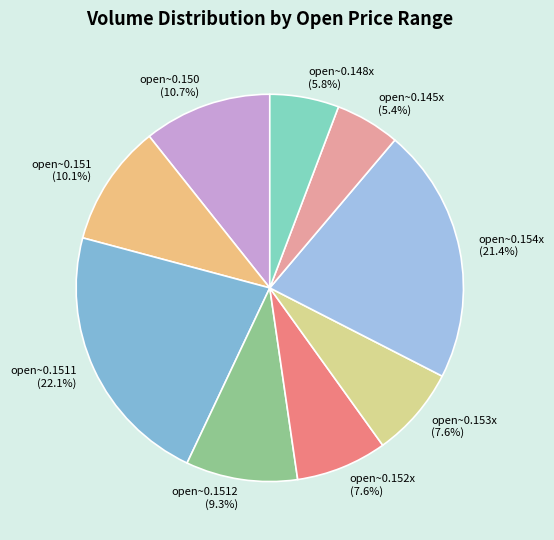

Which slice is the largest?

open~0.1511